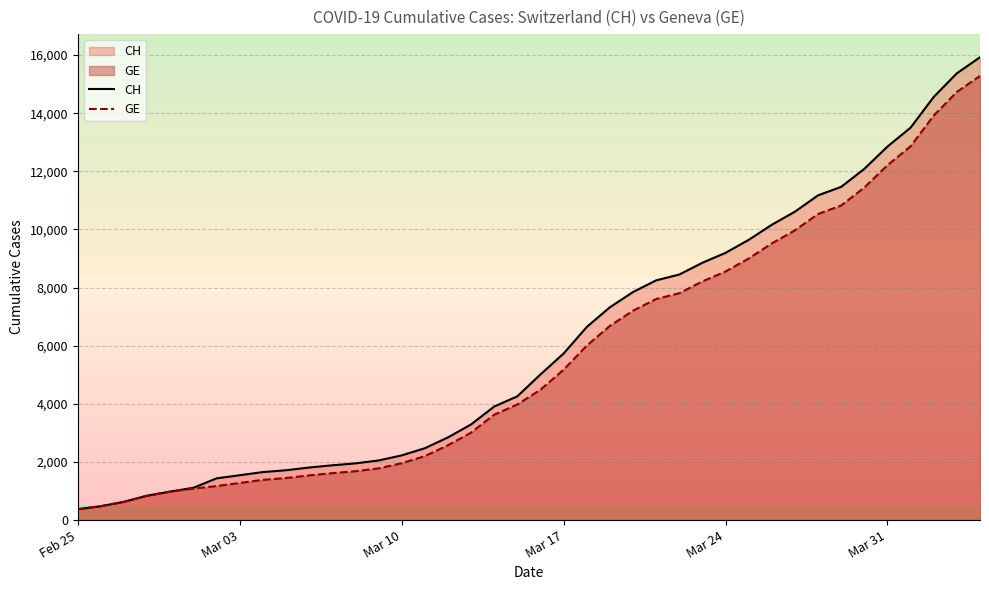

True or false: CH and GE cross at least once.

False